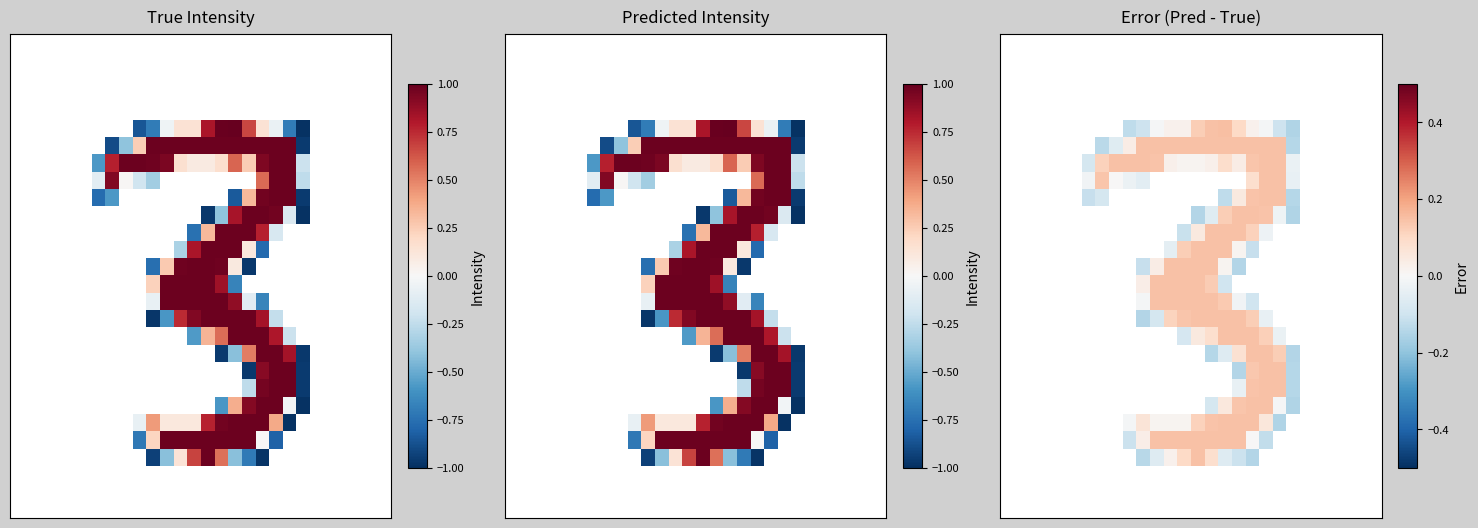

Count the r14 values in the range -1 to 0.

22